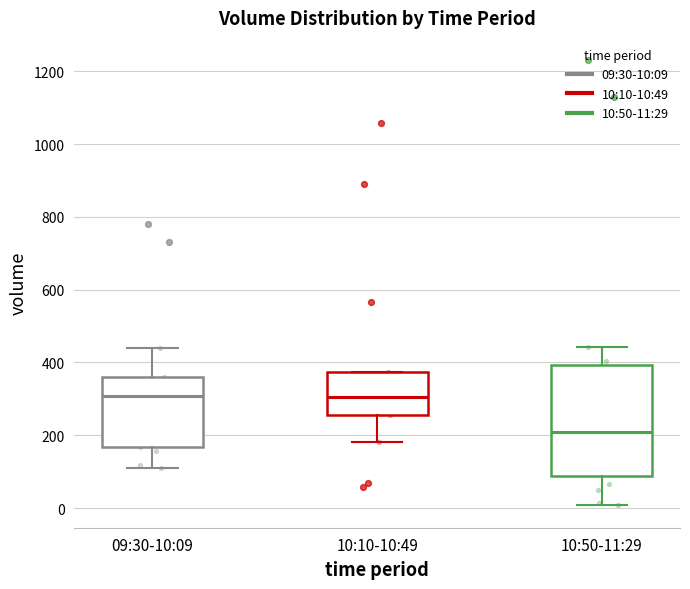

Which box has the lowest median line?

10:50-11:29